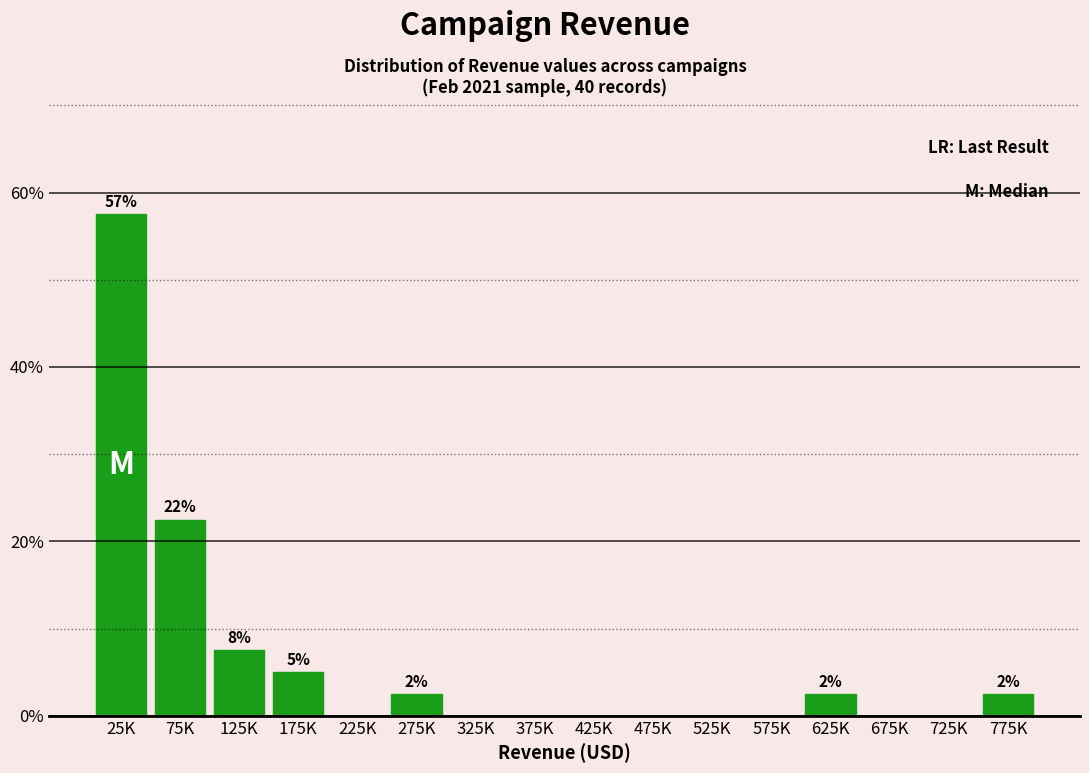

Reading right to left, extract all data points from this chart.

775K=2.5	725K=0.0	675K=0.0	625K=2.5	575K=0.0	525K=0.0	475K=0.0	425K=0.0	375K=0.0	325K=0.0	275K=2.5	225K=0.0	175K=5.0	125K=7.5	75K=22.5	25K=57.5